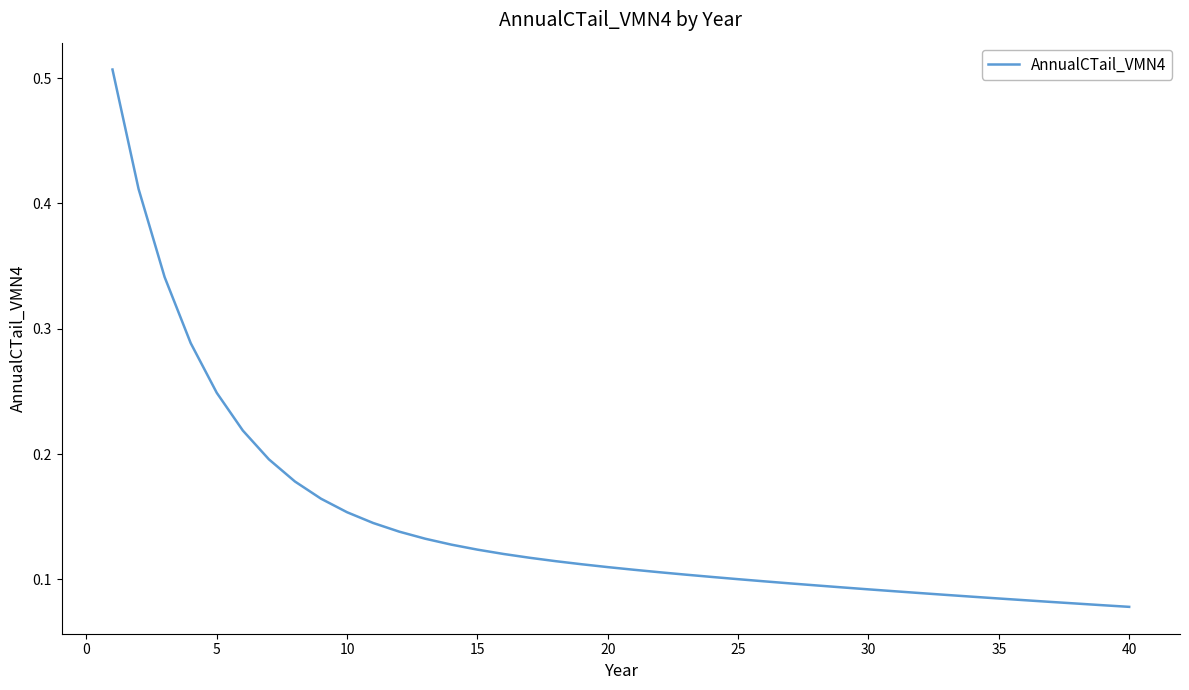

Count the number of data series in this chart.

1